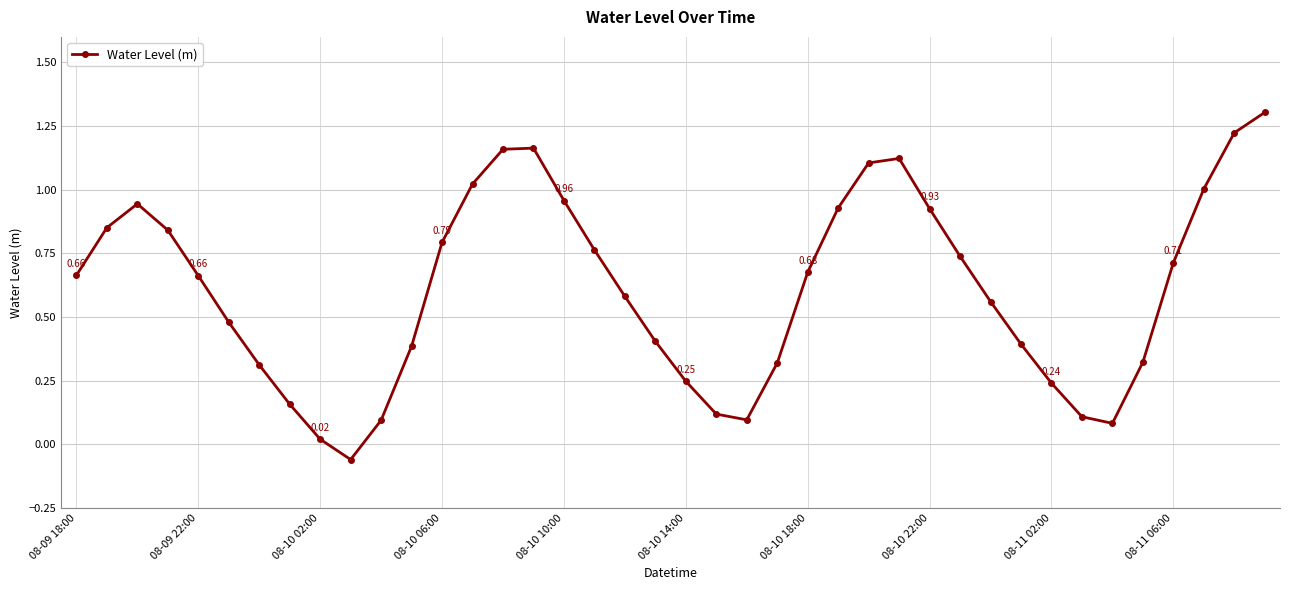

How many interior local peaks (higher than both neighbors) does the data have?

3